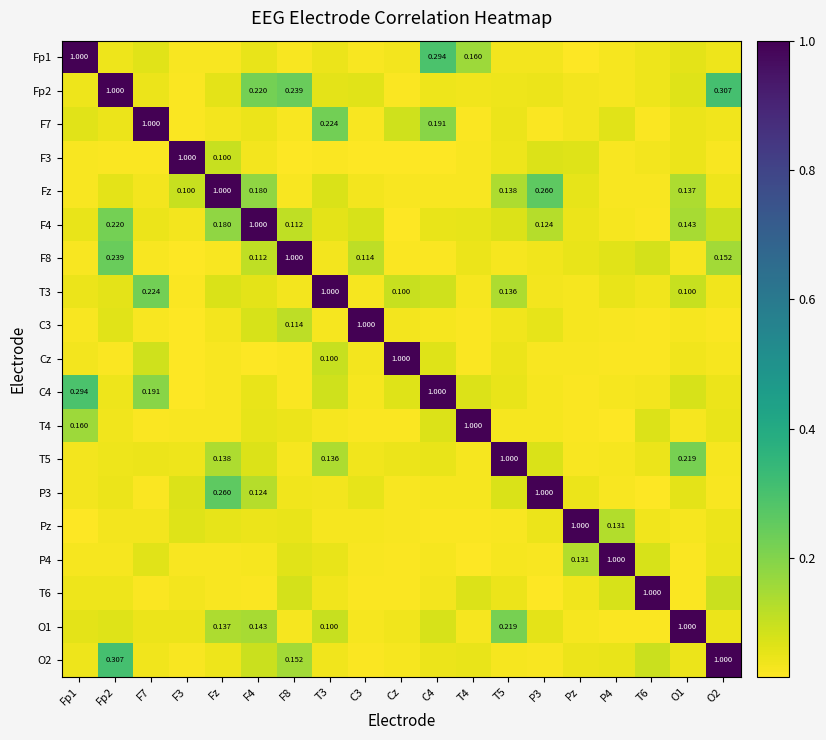

What is the difference between the maximum and minimum values in the C4 series?

1.0